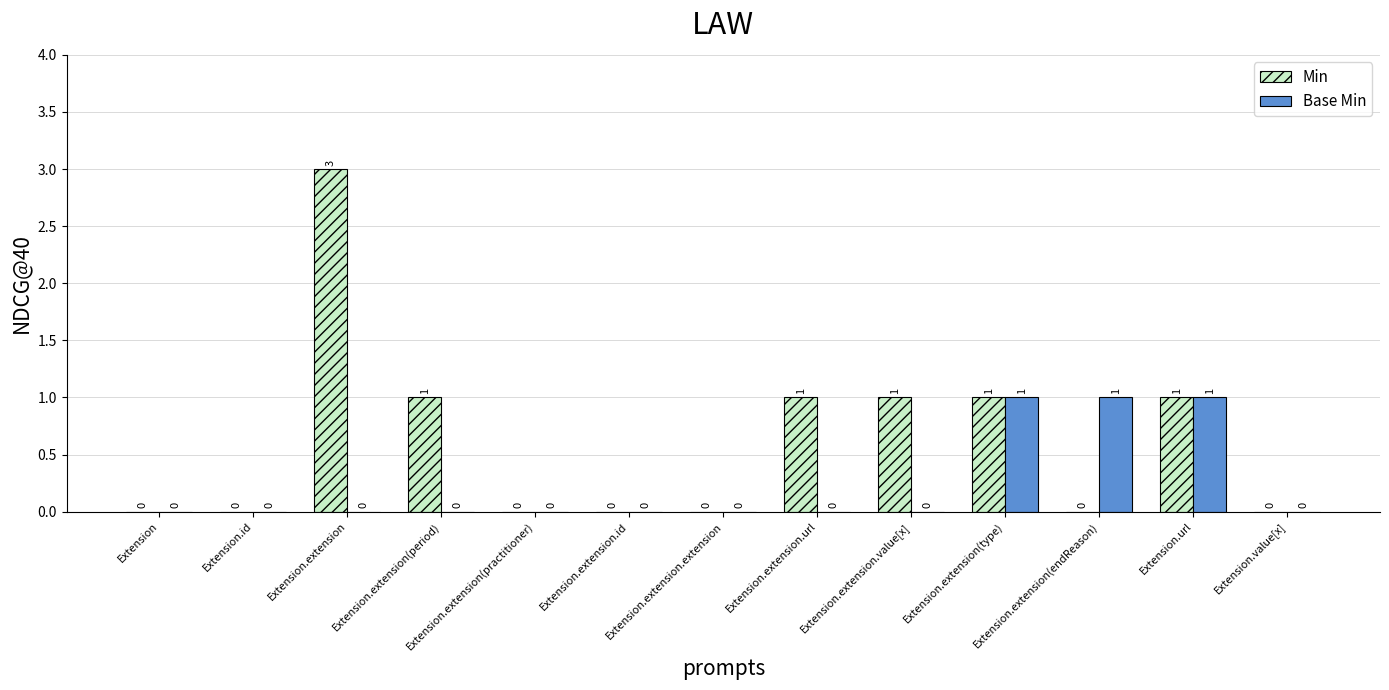

Reading right to left, transcribe all the data shown in this chart.

Min: Extension.value[x]=0	Extension.url=1	Extension.extension(endReason)=0	Extension.extension(type)=1	Extension.extension.value[x]=1	Extension.extension.url=1	Extension.extension.extension=0	Extension.extension.id=0	Extension.extension(practitioner)=0	Extension.extension(period)=1	Extension.extension=3	Extension.id=0	Extension=0
Base Min: Extension.value[x]=0	Extension.url=1	Extension.extension(endReason)=1	Extension.extension(type)=1	Extension.extension.value[x]=0	Extension.extension.url=0	Extension.extension.extension=0	Extension.extension.id=0	Extension.extension(practitioner)=0	Extension.extension(period)=0	Extension.extension=0	Extension.id=0	Extension=0